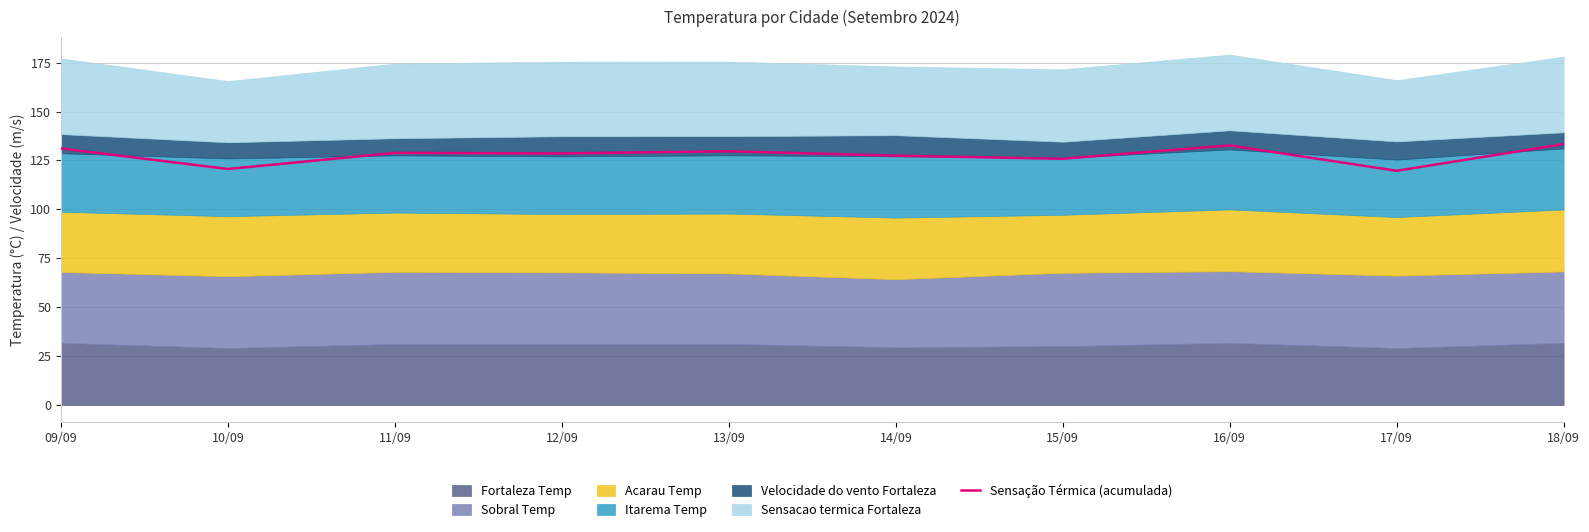

At which label is the value closest to 126?

15/09